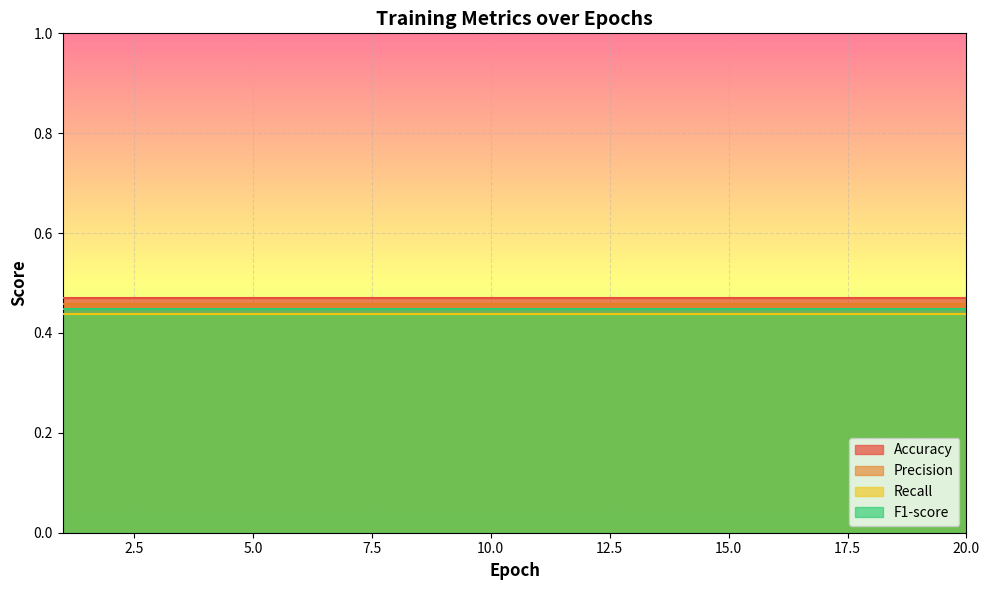

What value does the F1-score series have at 8?

0.4